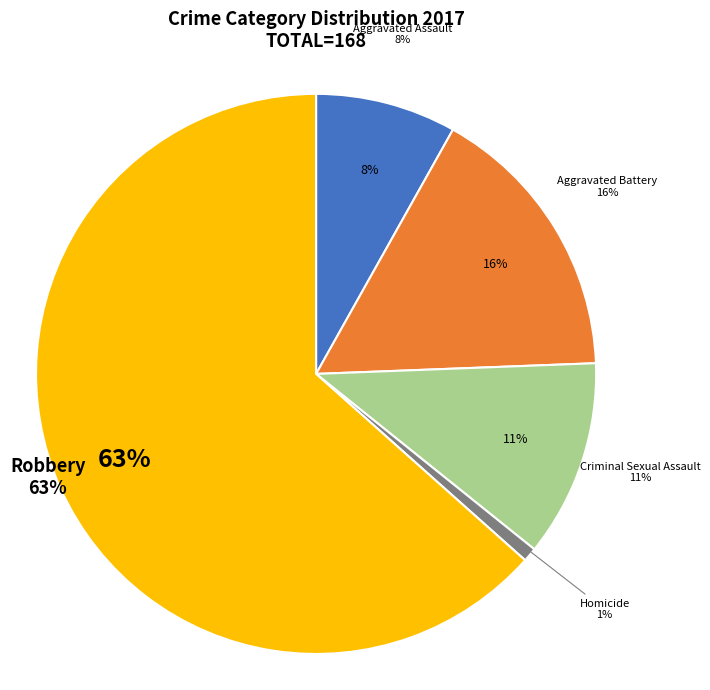

What percentage is the Aggravated Battery slice, to the nearest percent?

16%